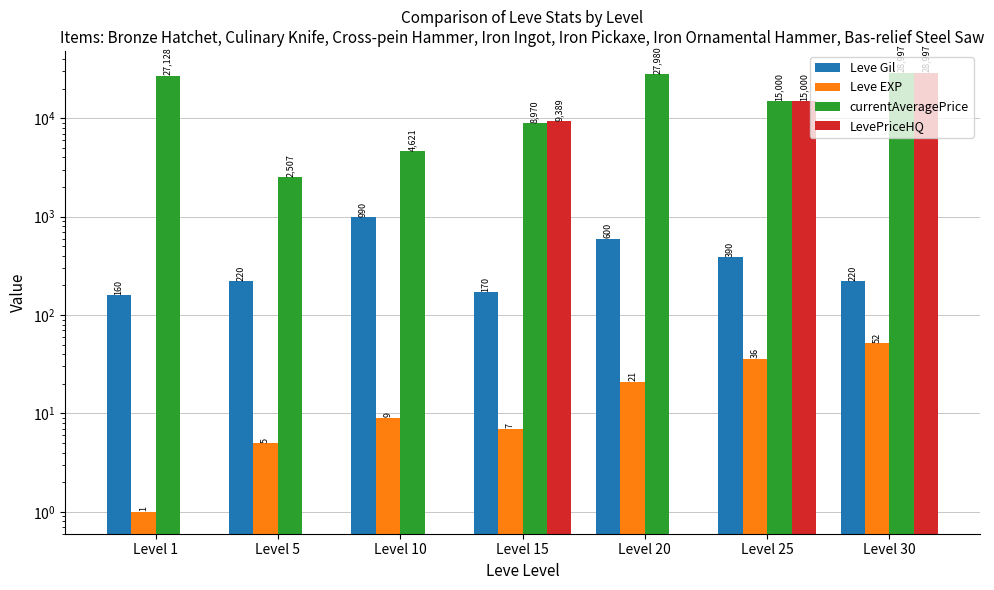

At which label does Leve EXP reach its minimum?

Level 1